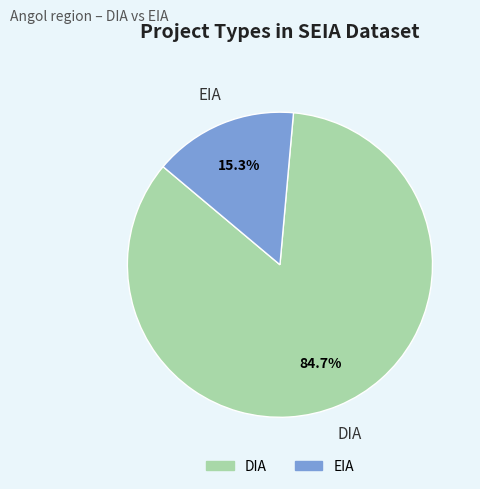

How many segments does this pie chart have?

2